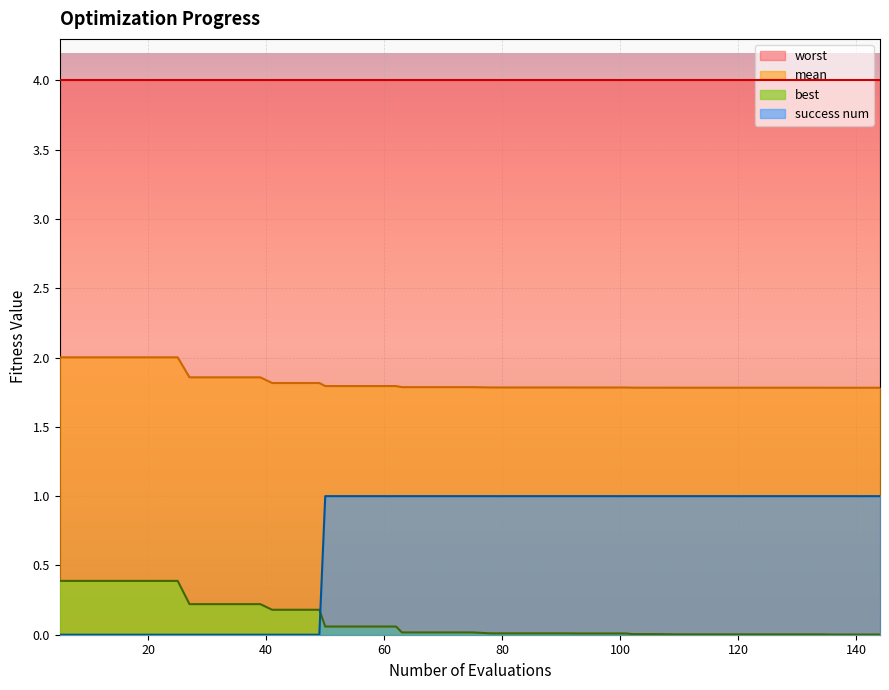

At how many categories does at least one series exceed 1?

40